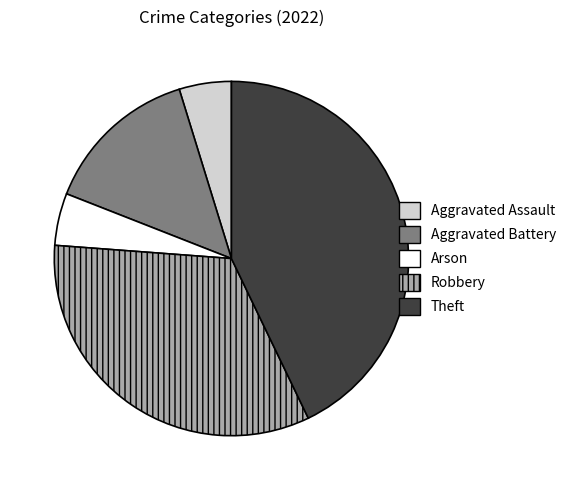

Is there any slice that represents more than half of the pie?

No